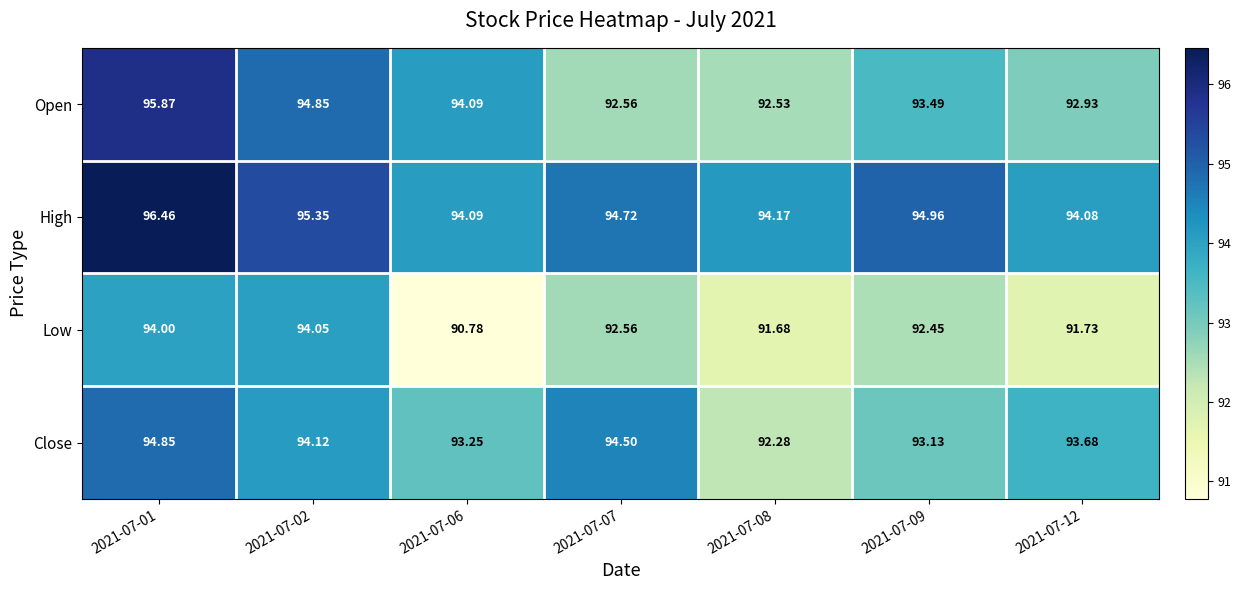

Count the number of data series in this chart.

4